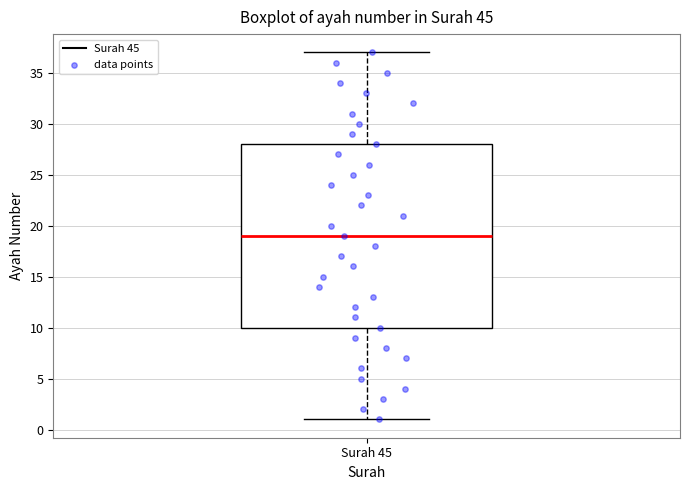

Where does the upper whisker of the box for Surah 45 end on the y-axis? The values are not printed on the chart, so give them approximately, as read against the axis.

37